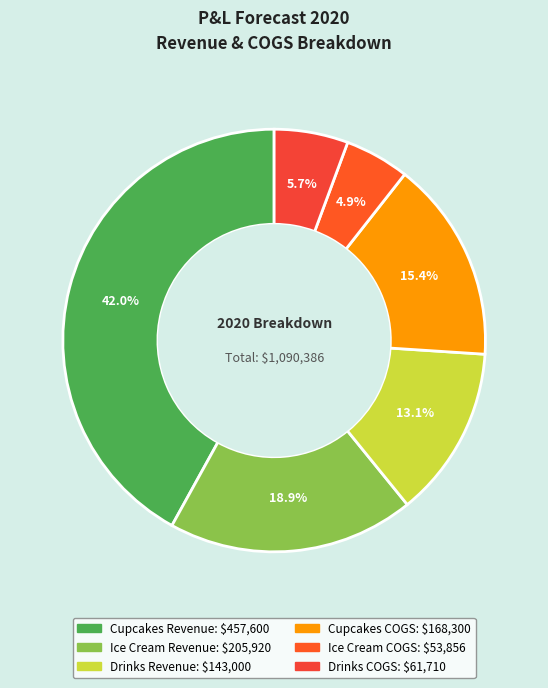

To the nearest percent, what is the combined percentage of Drinks Revenue and Cupcakes COGS?

29%